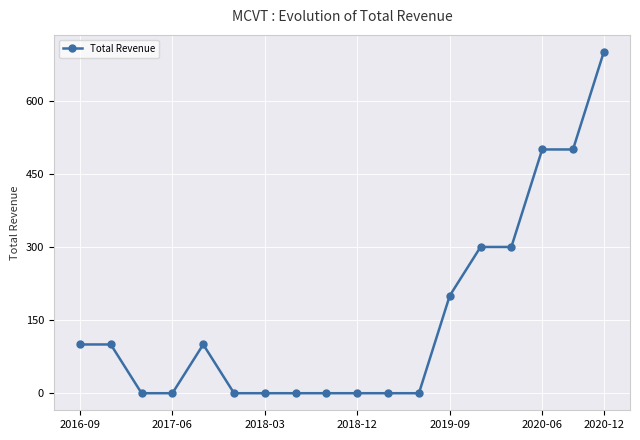

True or false: there are more than 0 points higher than both neighbors.

True